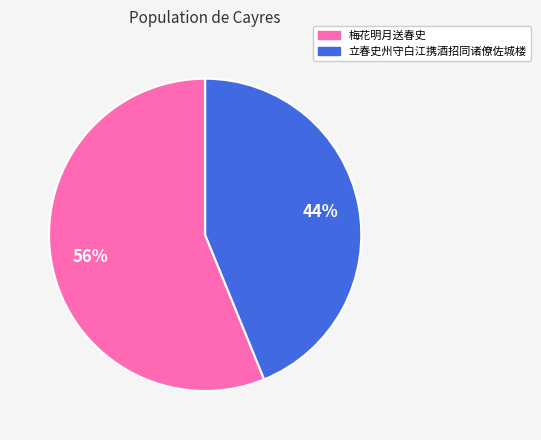

Combined, do 立春史州守白江携酒招同诸僚佐城楼 and 梅花明月送春史 account for over 50%?

Yes